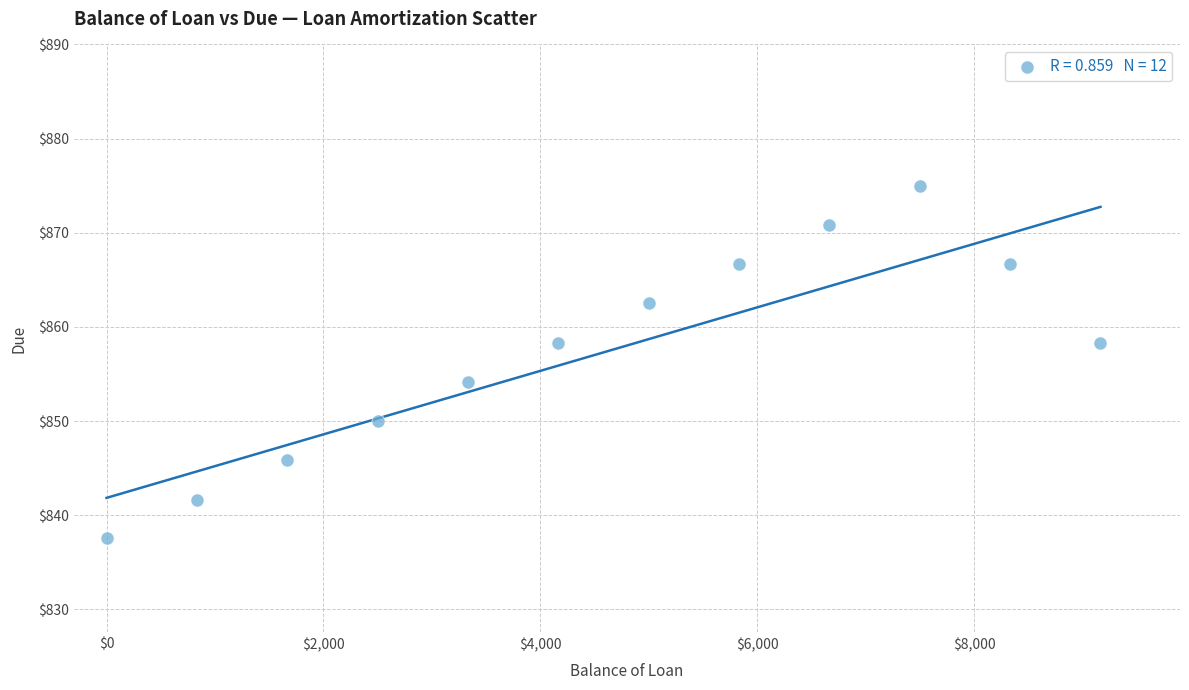

What is the average Y value?

857.3